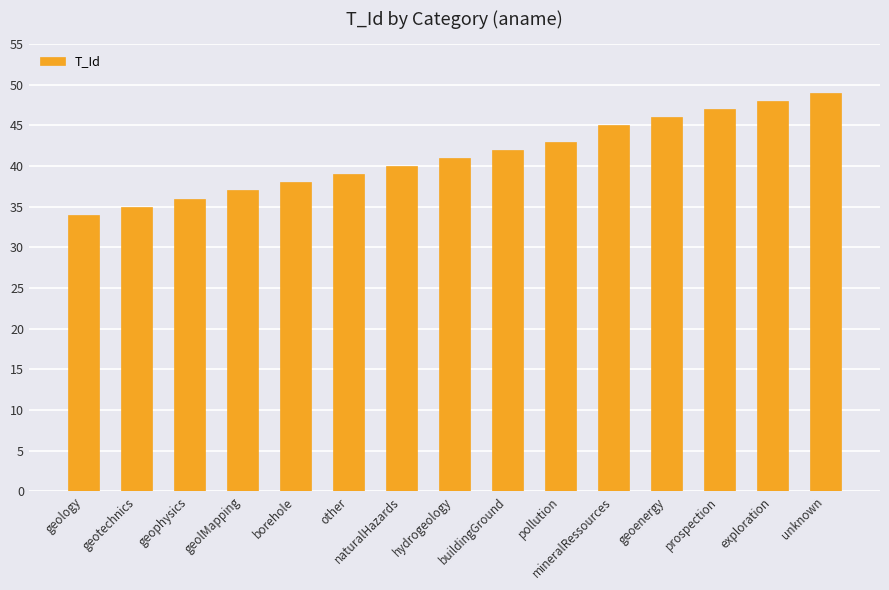

What is the greatest value displayed?

49